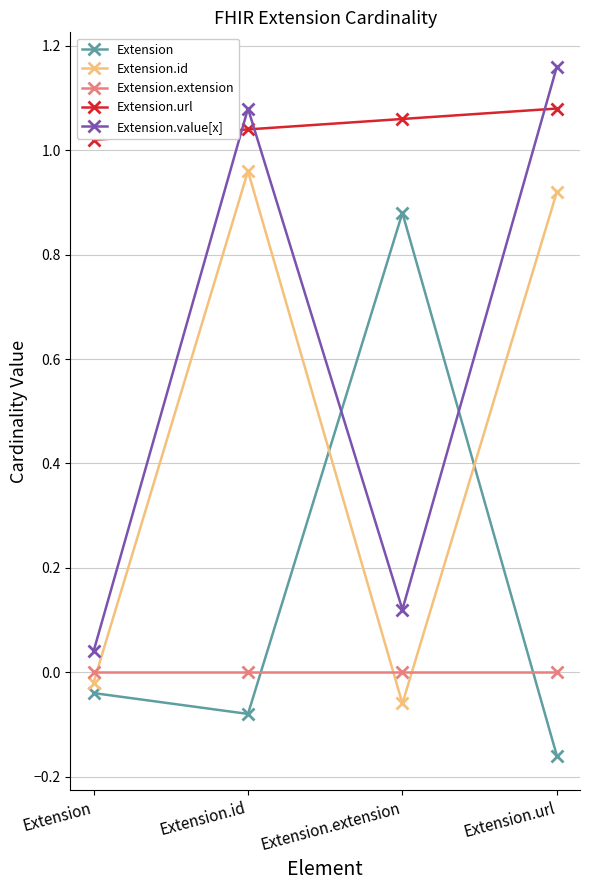

Between Extension and Extension.id, which series saw the biggest shift?

Extension.value[x]